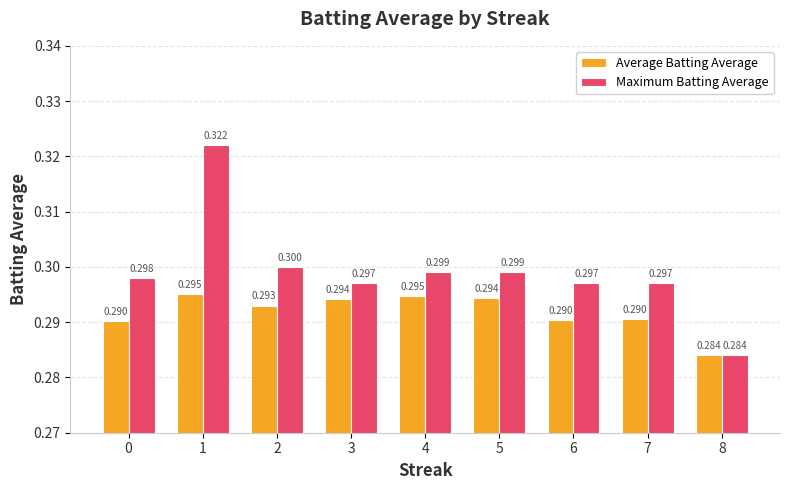

The Maximum Batting Average series shows 0.1 at 1. True or false?

False